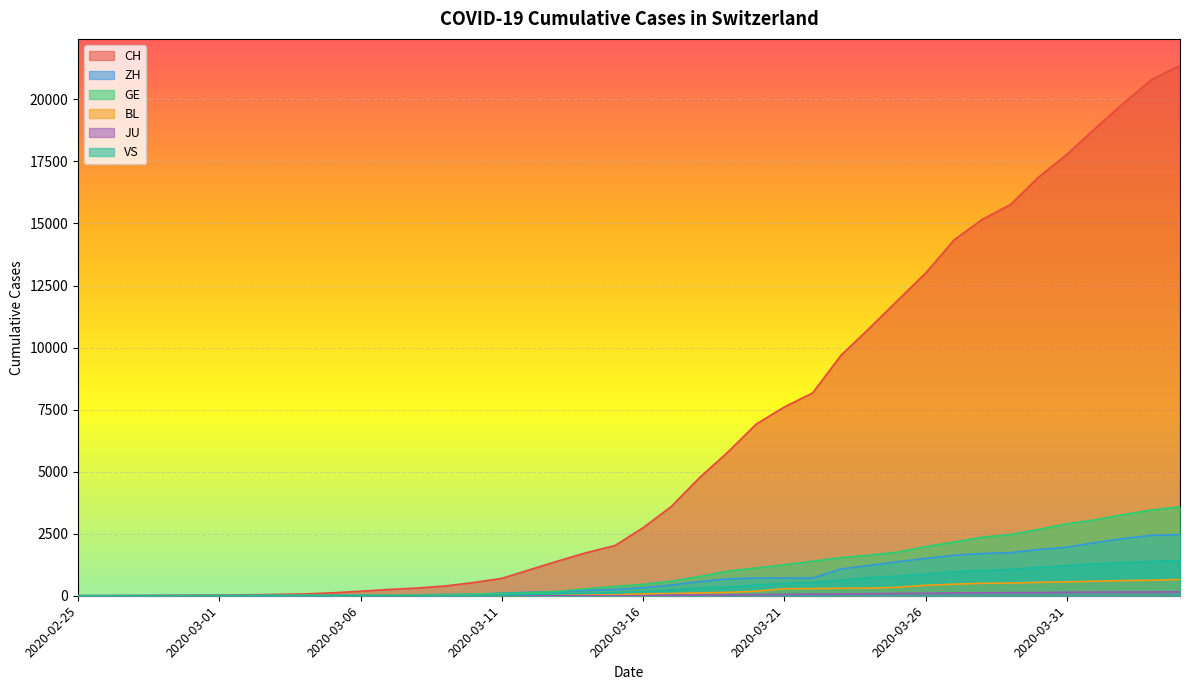

At which label does VS reach its peak?

2020-04-04